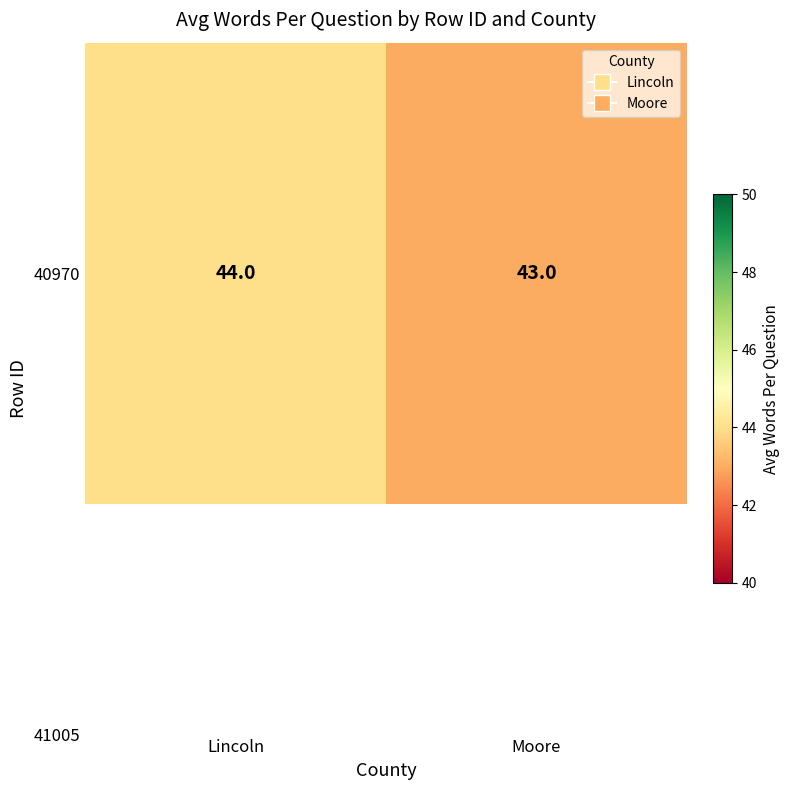

What is the sum of all values?

87